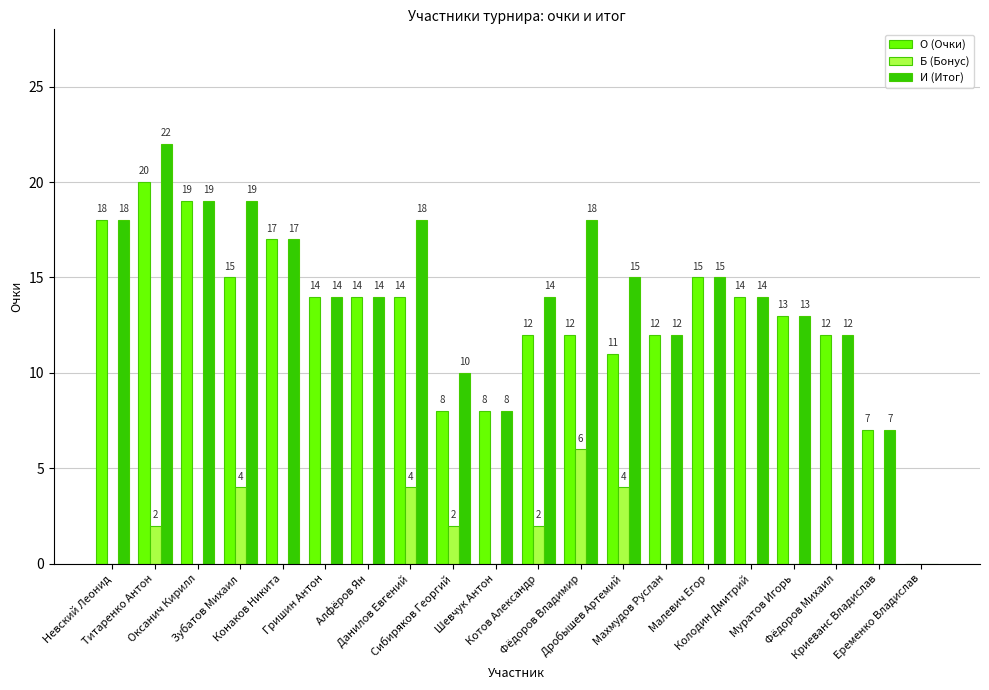

What are all the series names shown in the legend?

О (Очки), Б (Бонус), И (Итог)